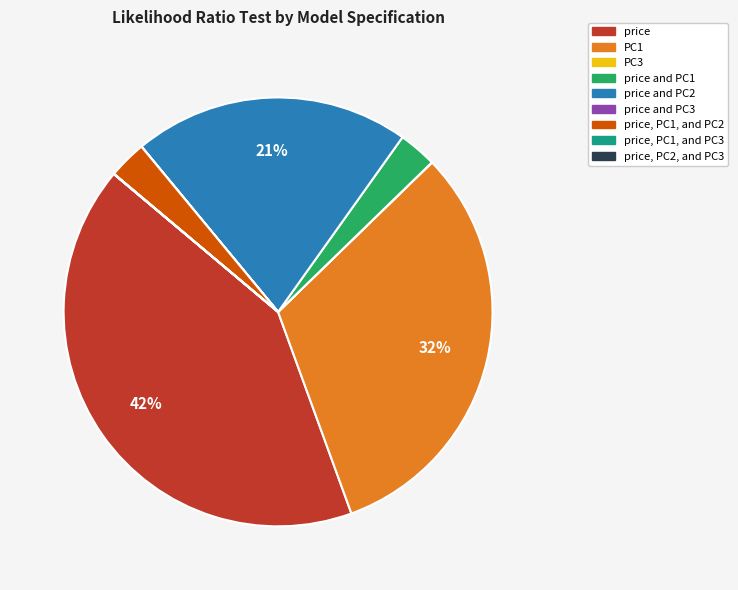

To the nearest percent, what is the difference between the largest and smallest slice percentages?

42%